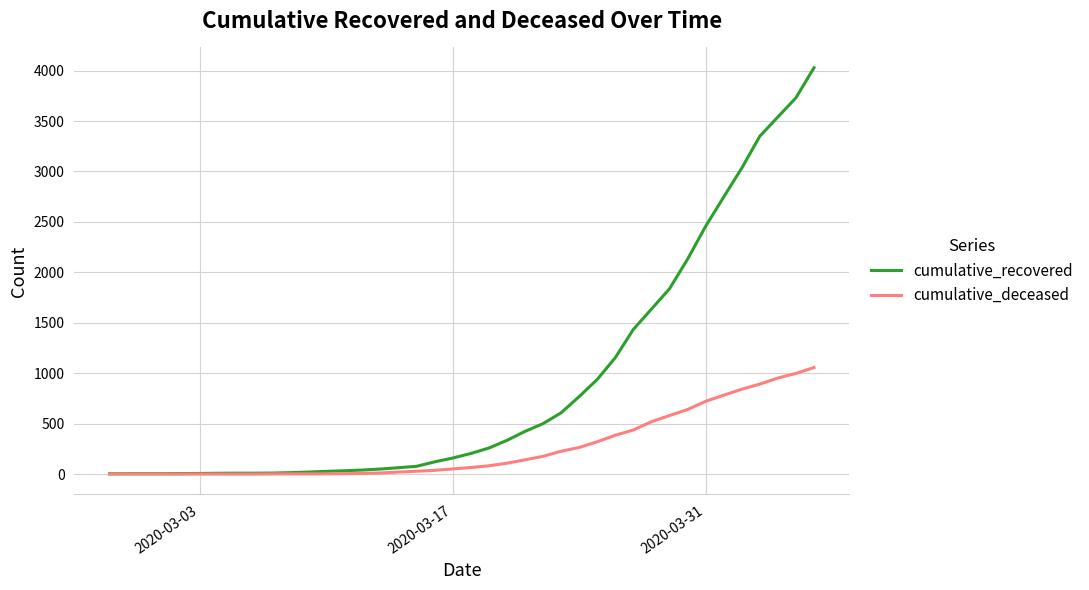

Which series has the largest range (max minus min)?

cumulative_recovered